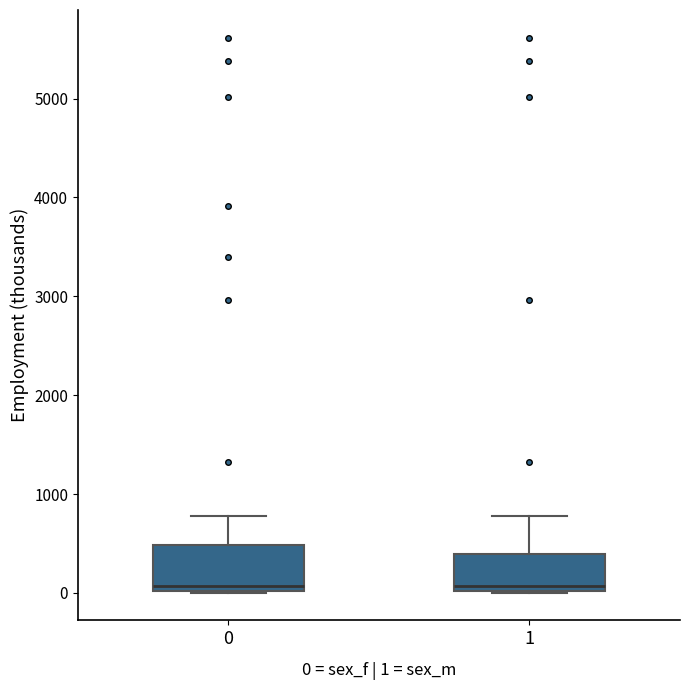

Reading left to right, transcribe this box plot: for each box, give where its median line is, the range the box spans, and where its two whiskers end, as read against the y-axis. The values are not printed on the chart, so give them approximately, as read against the axis.

0: median 100, box 0 to 500, whiskers 0 to 800
1: median 100, box 0 to 400, whiskers 0 to 800